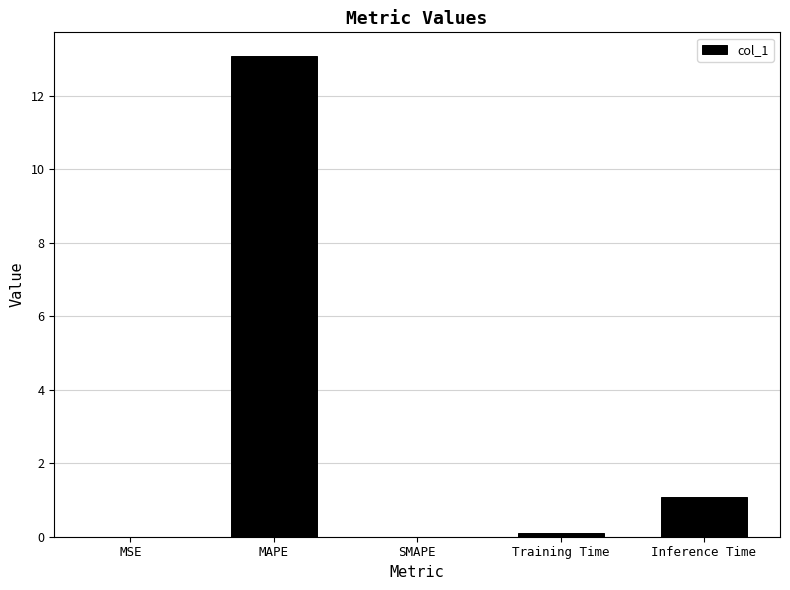

Count the number of categories in the chart.

5